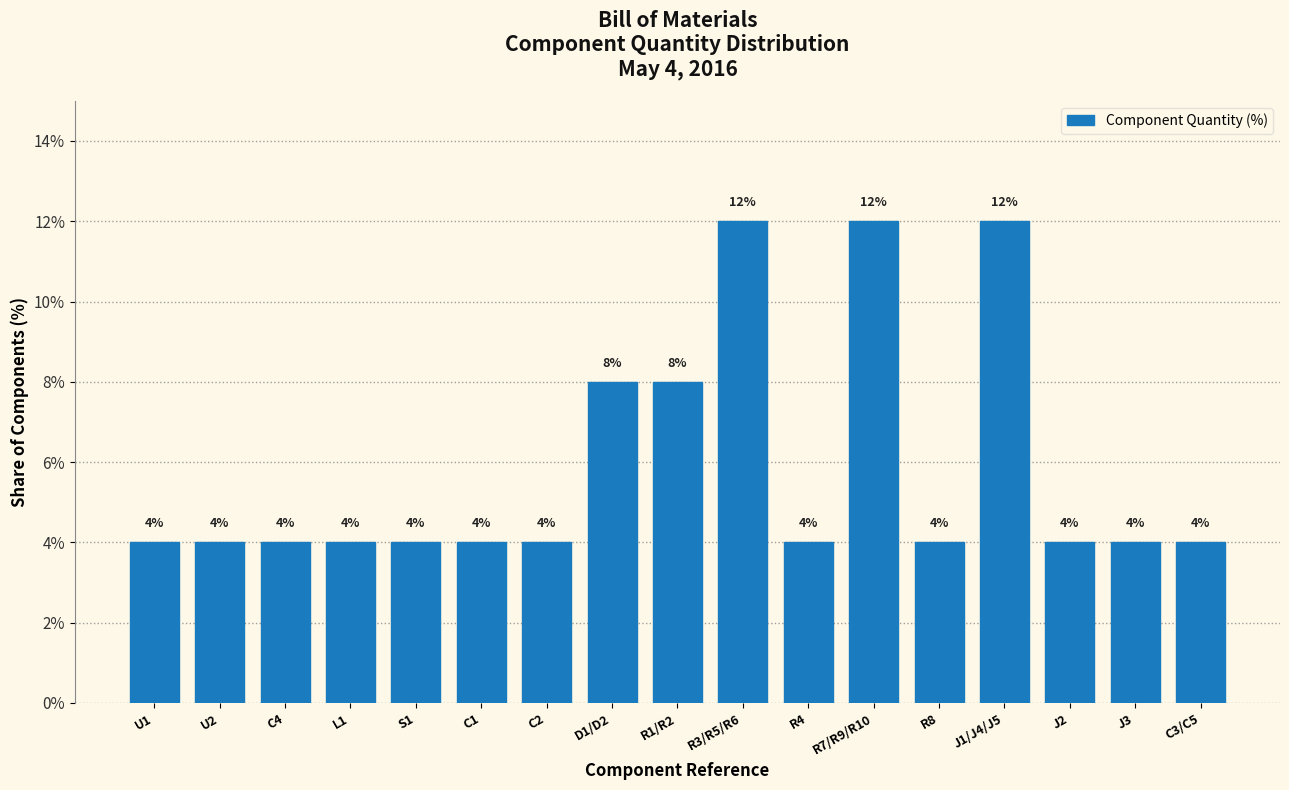

Reading left to right, extract all data points from this chart.

4	4	4	4	4	4	4	8	8	12	4	12	4	12	4	4	4